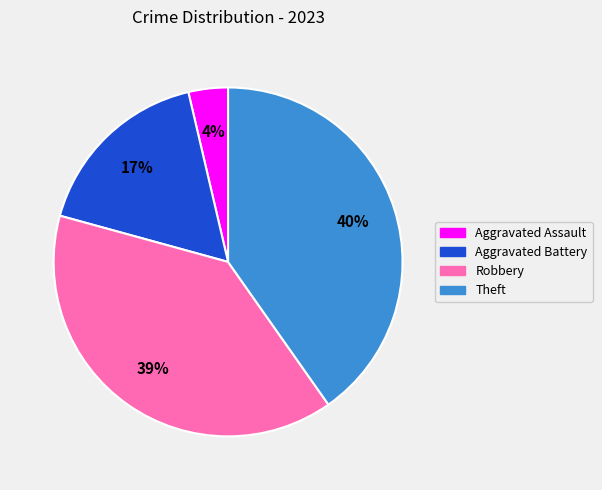

To the nearest percent, what percentage of the pie is Robbery?

39%